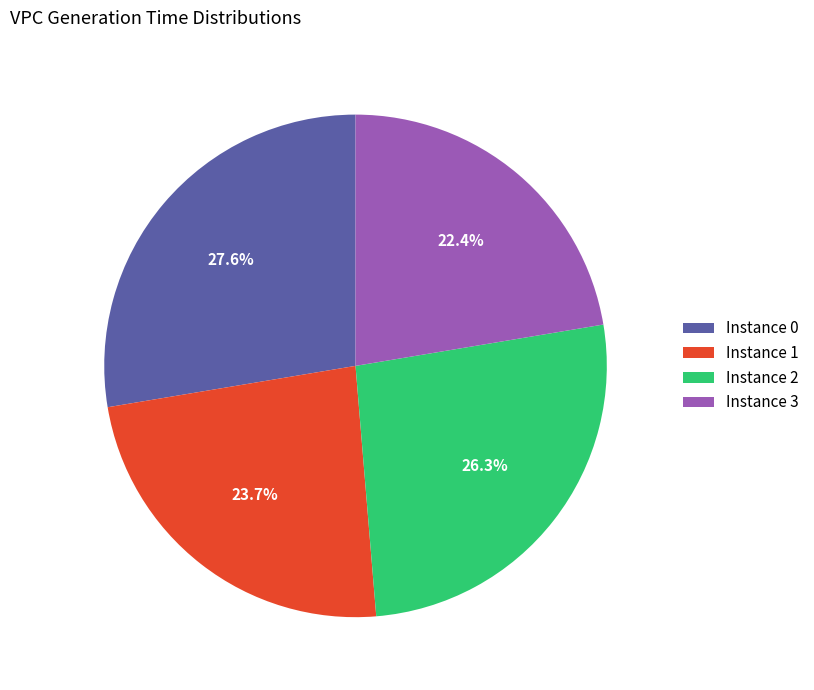

Does any single category account for the majority?

No